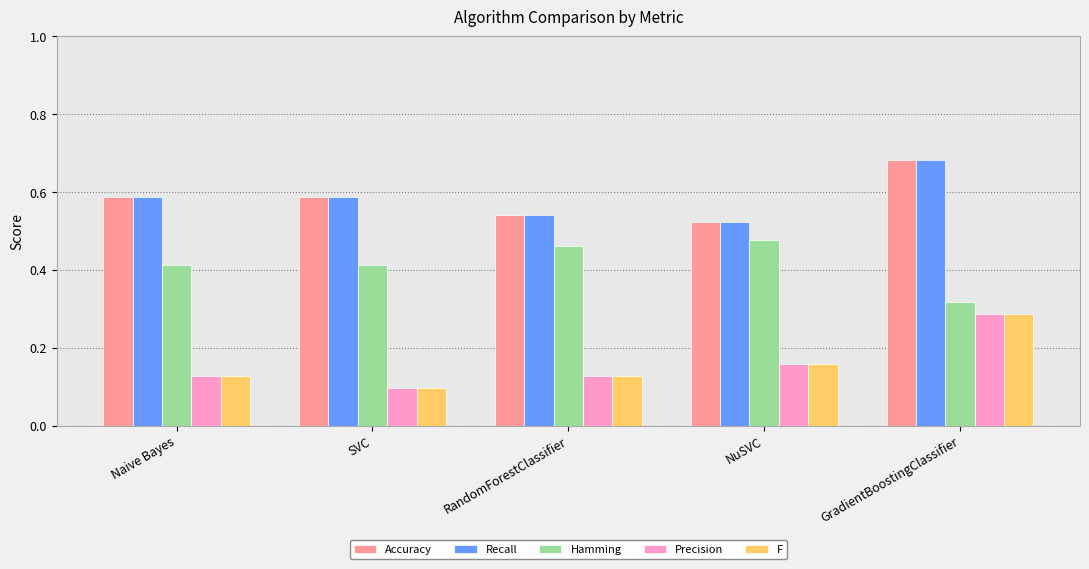

The Hamming series shows 0.1 at GradientBoostingClassifier. True or false?

False